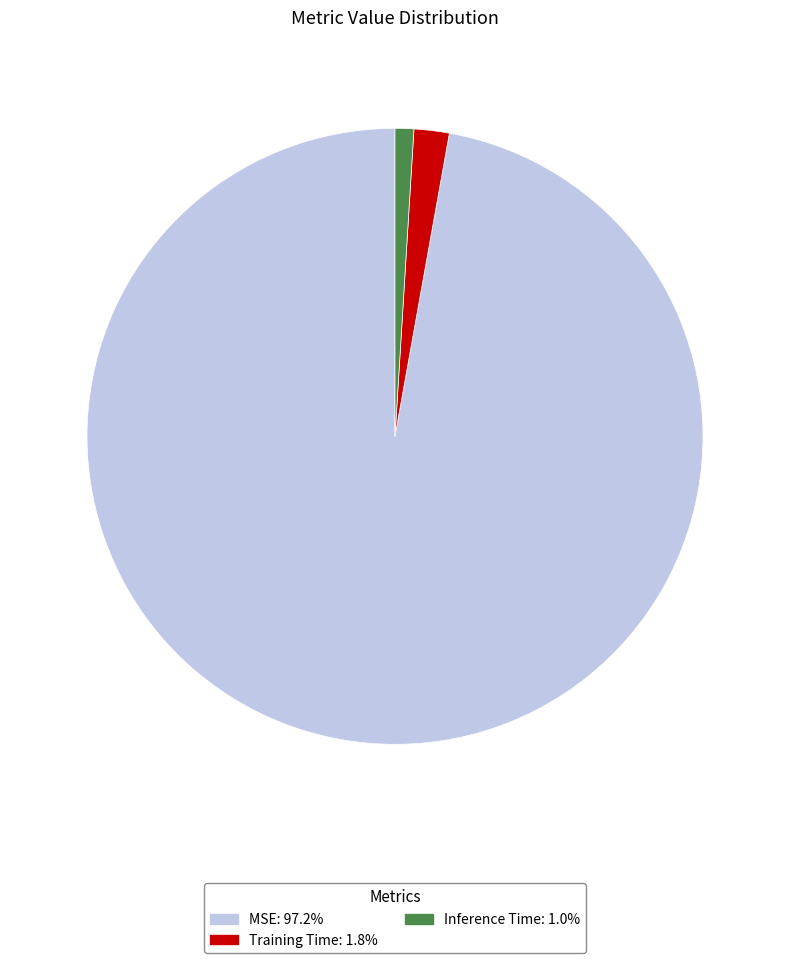

What is the majority slice?

MSE